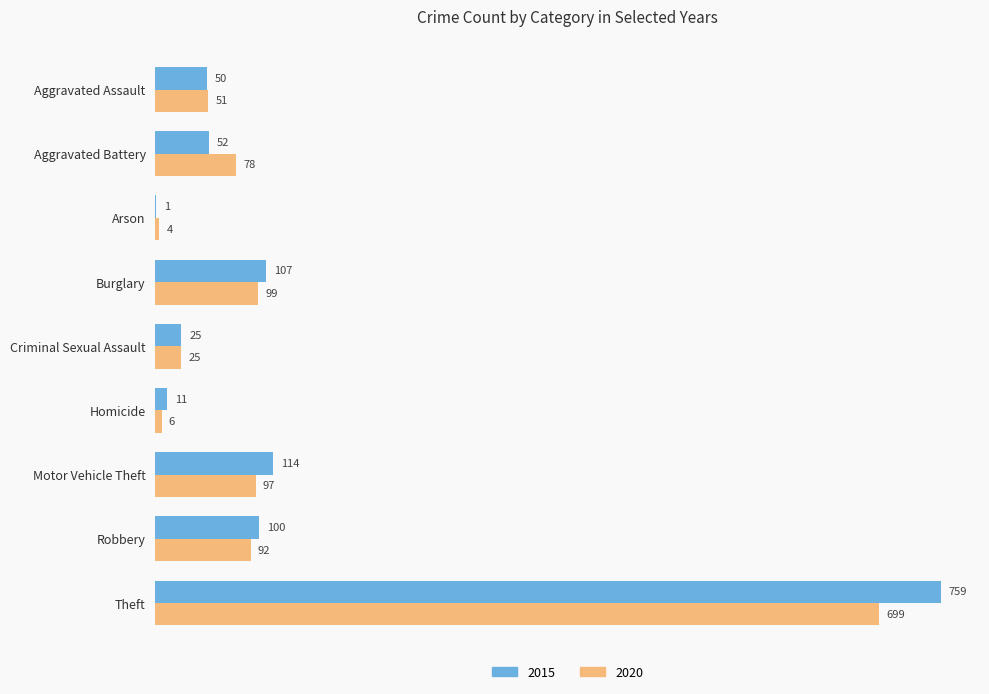

What is the sum of all 2015 values?

1219